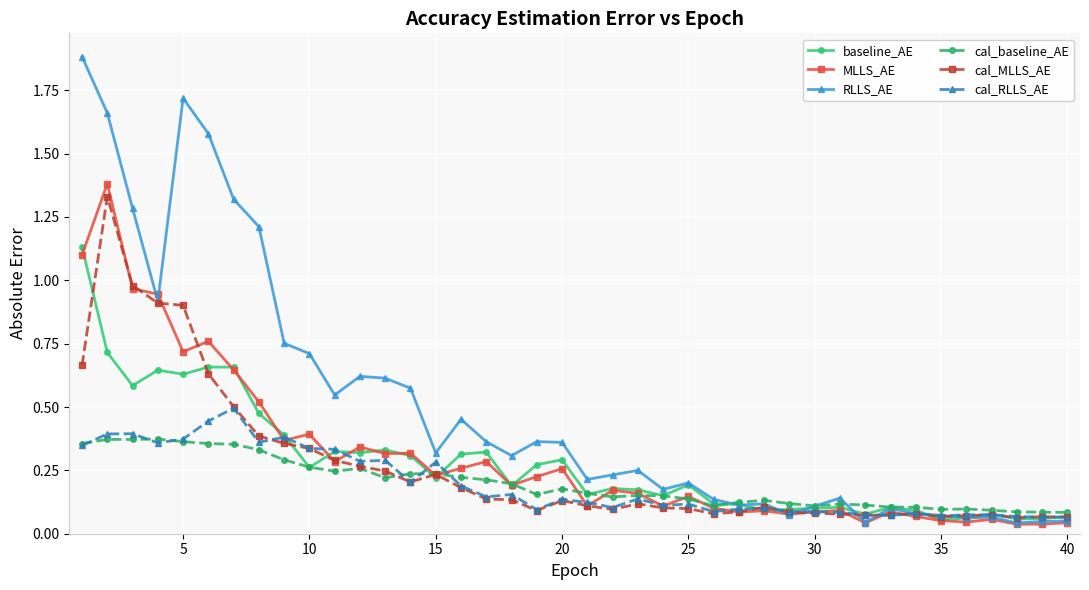

Count the cal_RLLS_AE values in the range 0 to 1.

40